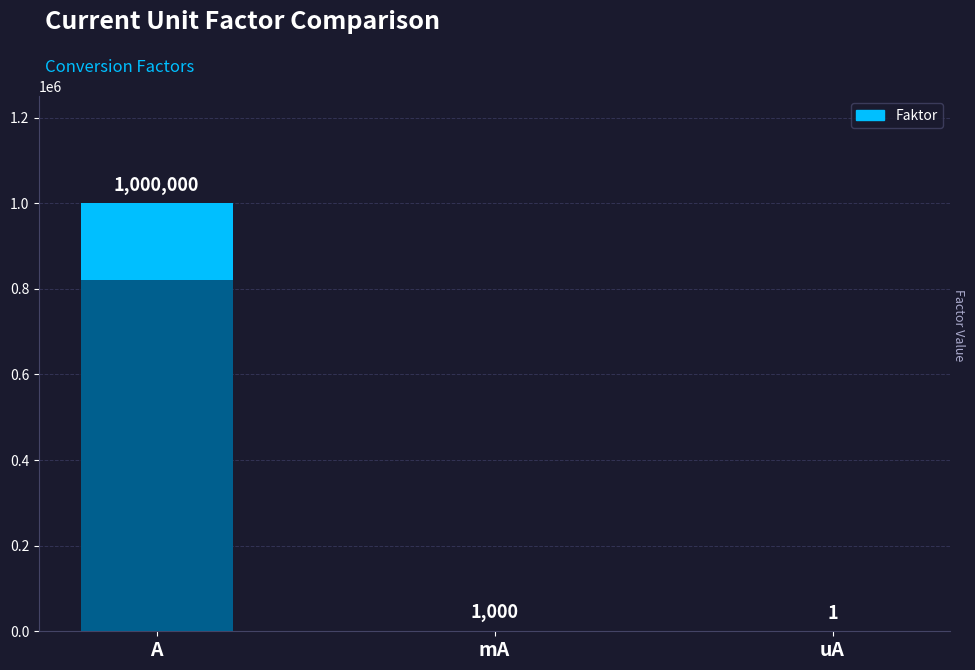

What is the ratio of the value at A to the value at uA?

1000000.0